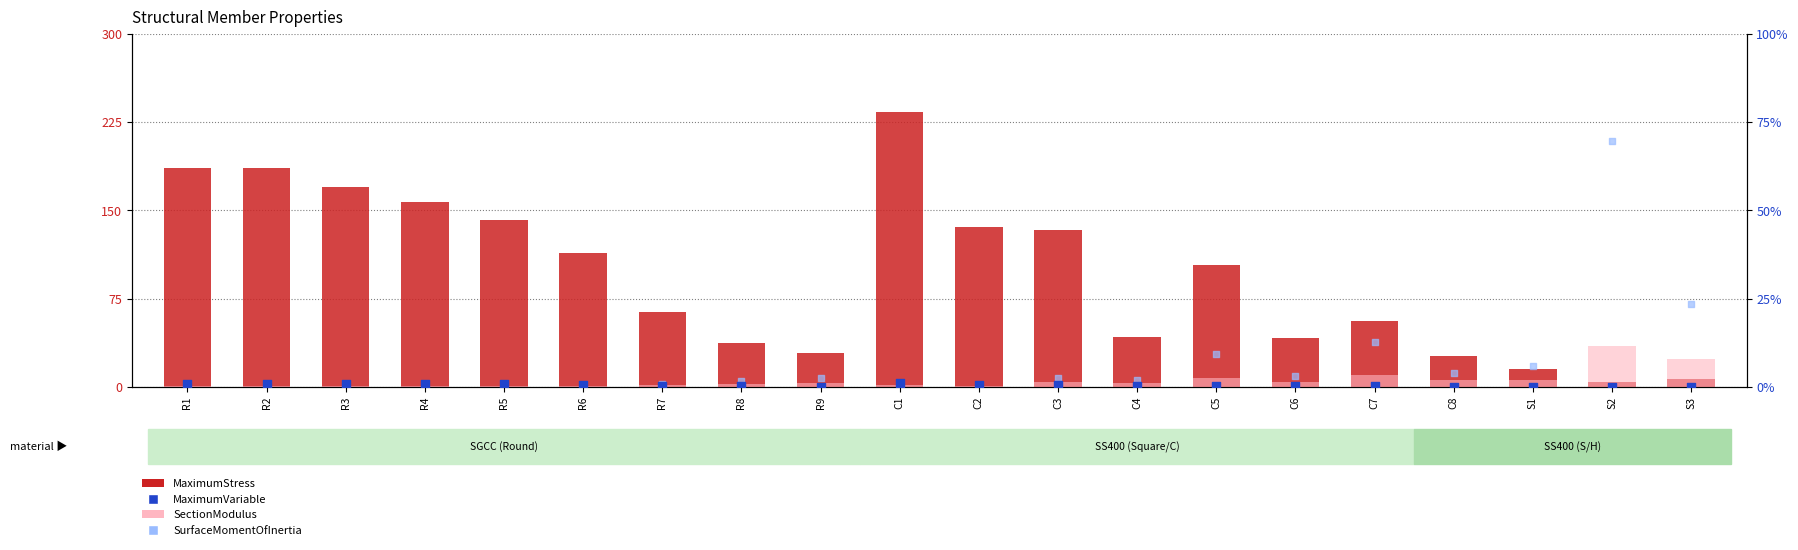

At how many categories does at least one series exceed 97?

11